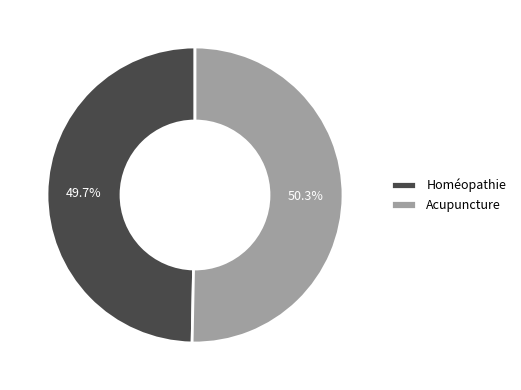

Is Homéopathie the majority of the pie?

No